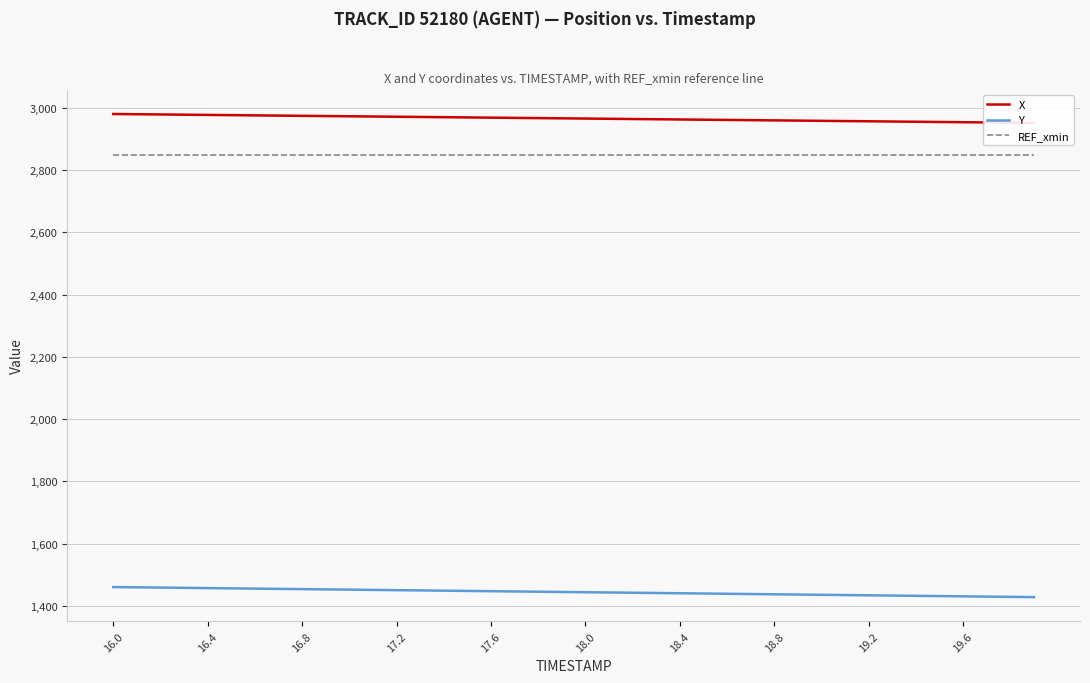

The value of Y at 16.4 is 1943.6. True or false?

False